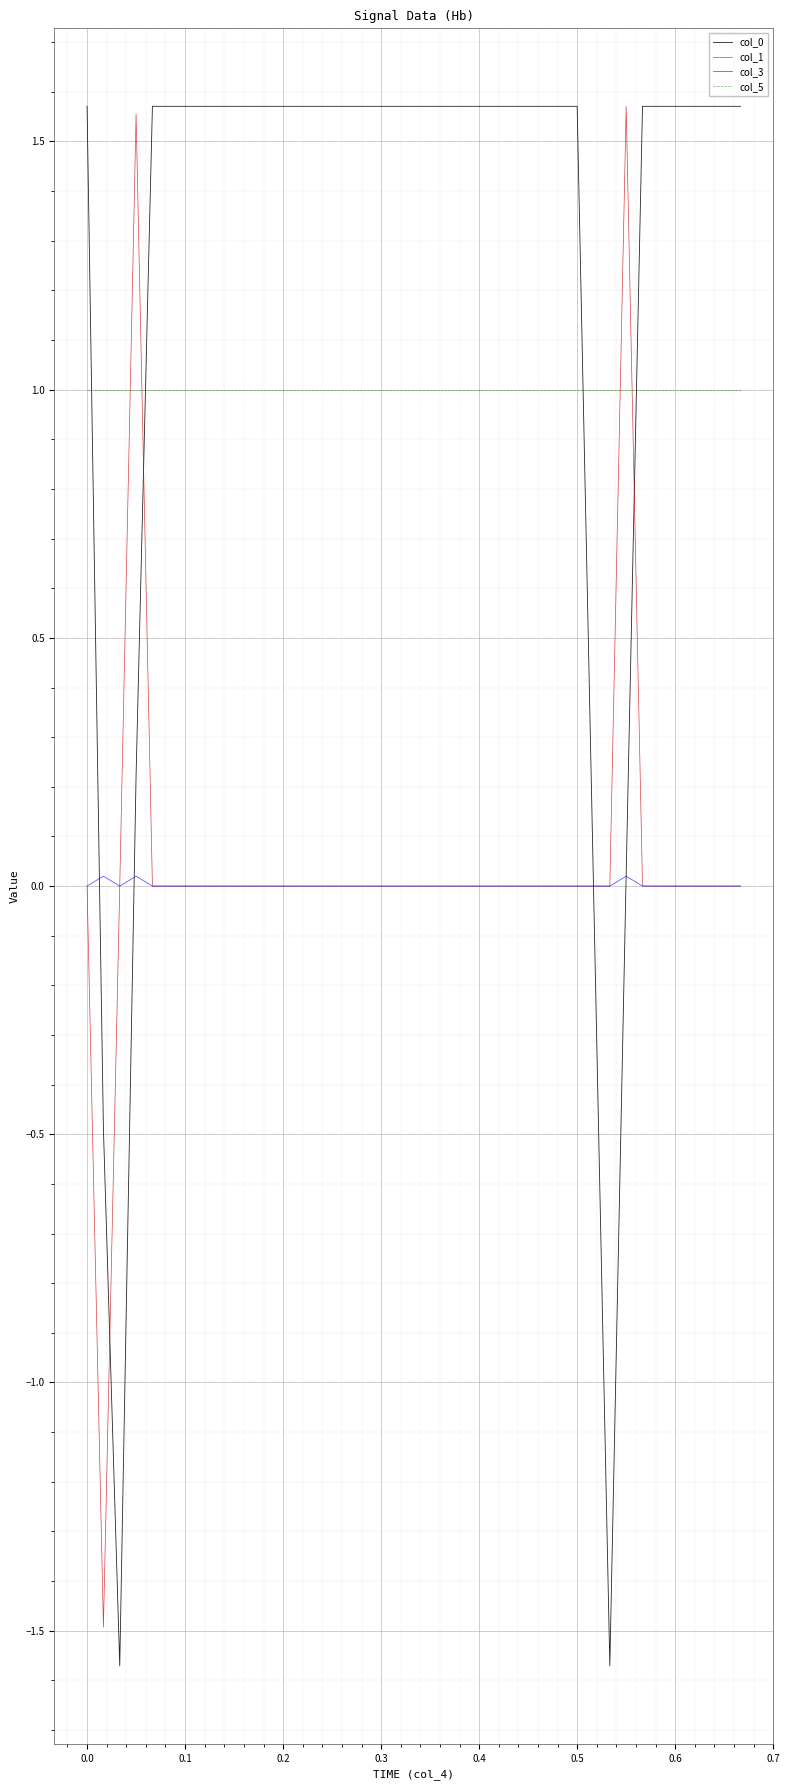

What is the minimum value shown in the chart?

-1.6